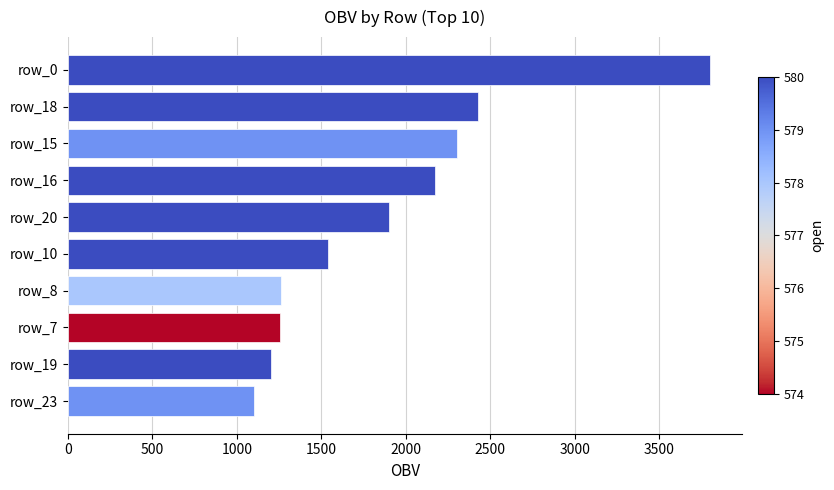

What is the approximate value at row_7?

1252.3